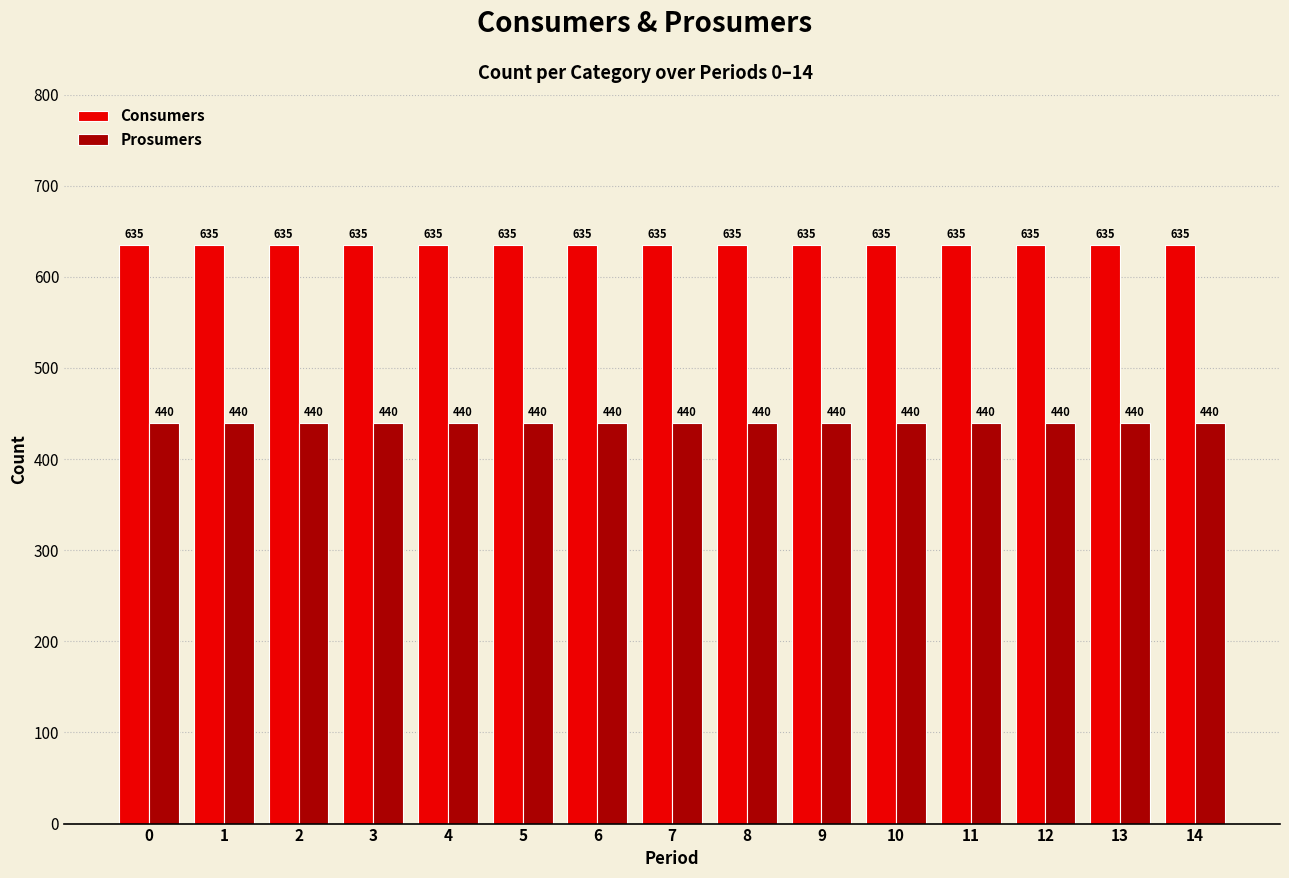

The Consumers series shows 270 at 8. True or false?

False